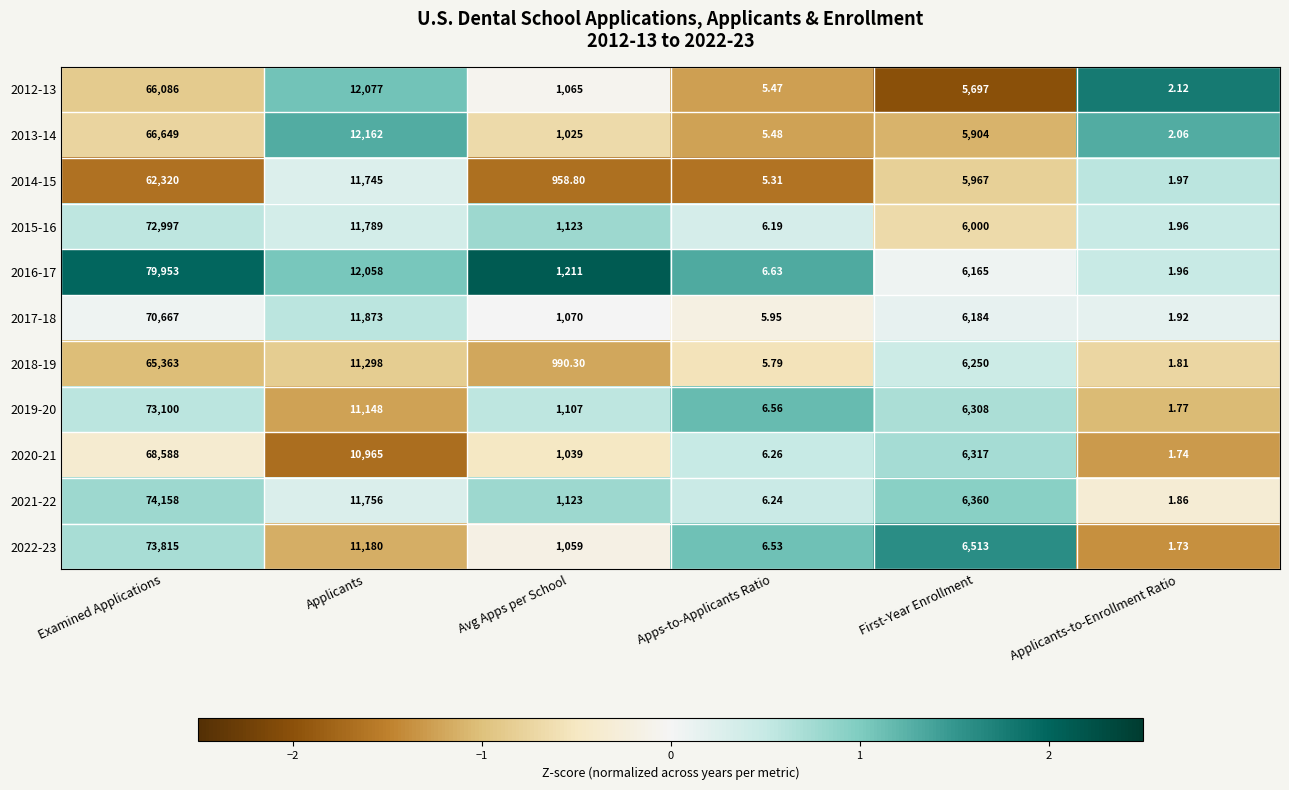

What is the maximum value shown in the chart?

79953.0